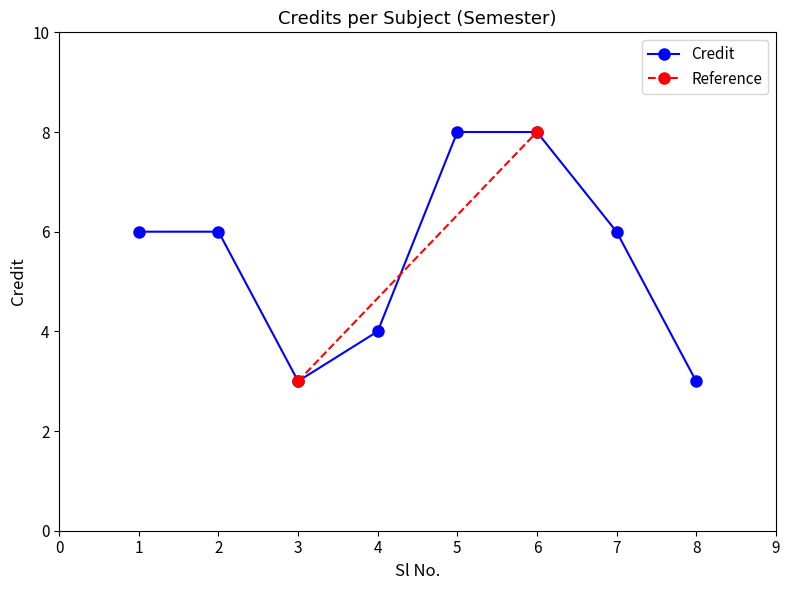

At which label is the value closest to 5?

1